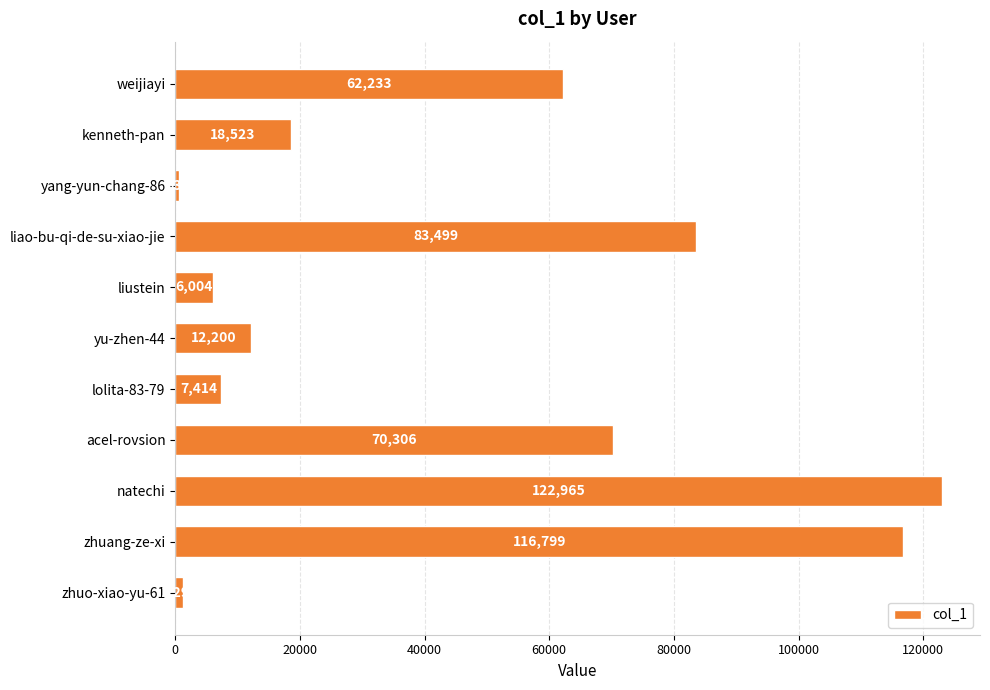

List the labels in order of value, smallest first.

yang-yun-chang-86, zhuo-xiao-yu-61, liustein, lolita-83-79, yu-zhen-44, kenneth-pan, weijiayi, acel-rovsion, liao-bu-qi-de-su-xiao-jie, zhuang-ze-xi, natechi